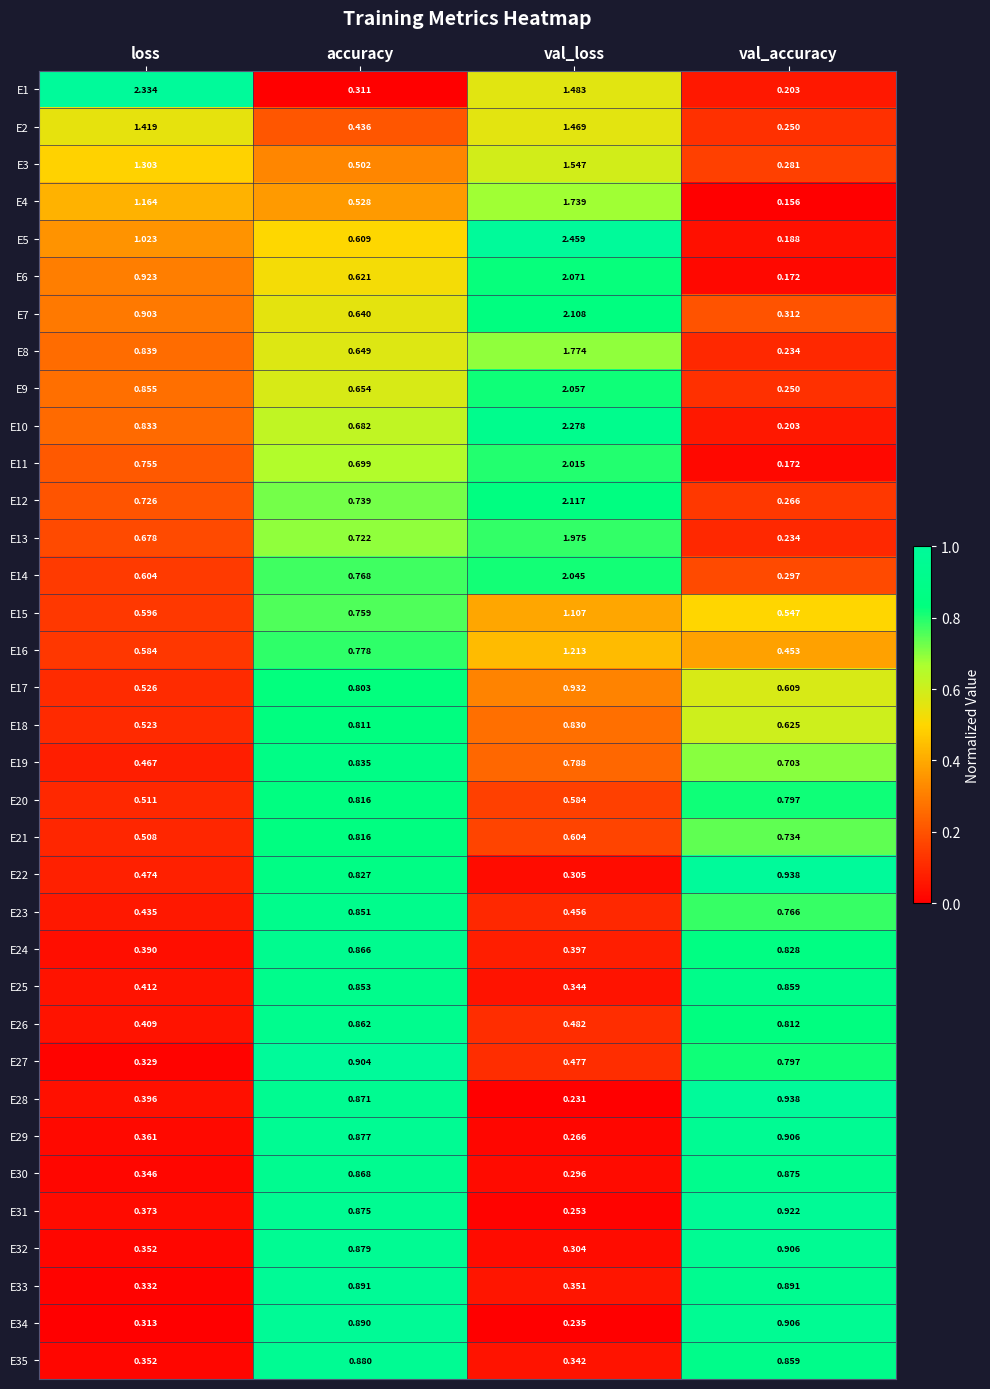

Rank the categories by E12 value from lowest to highest.

val_accuracy, loss, accuracy, val_loss